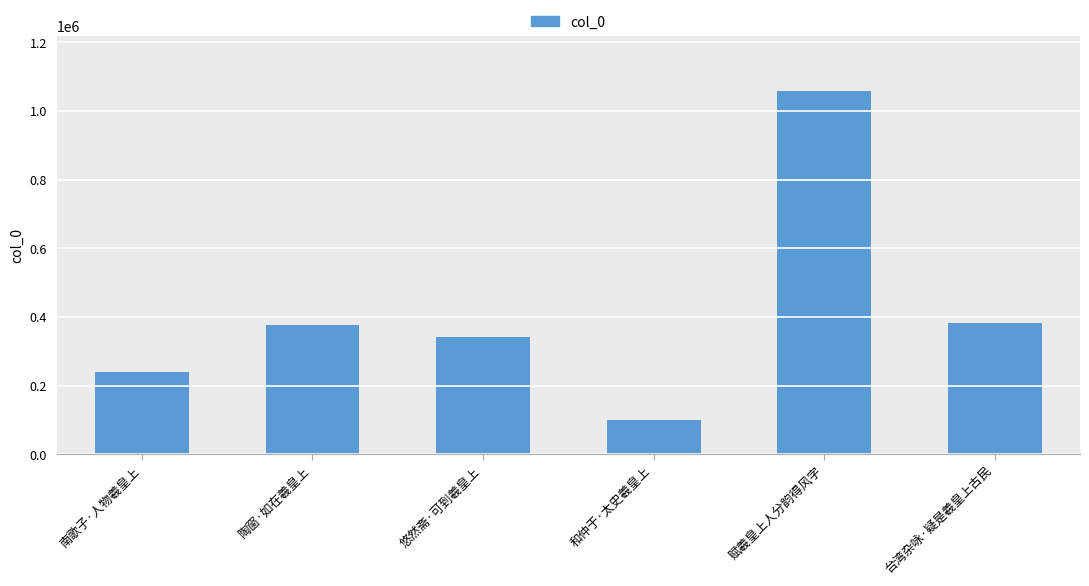

How many data points are less than 376199?

3